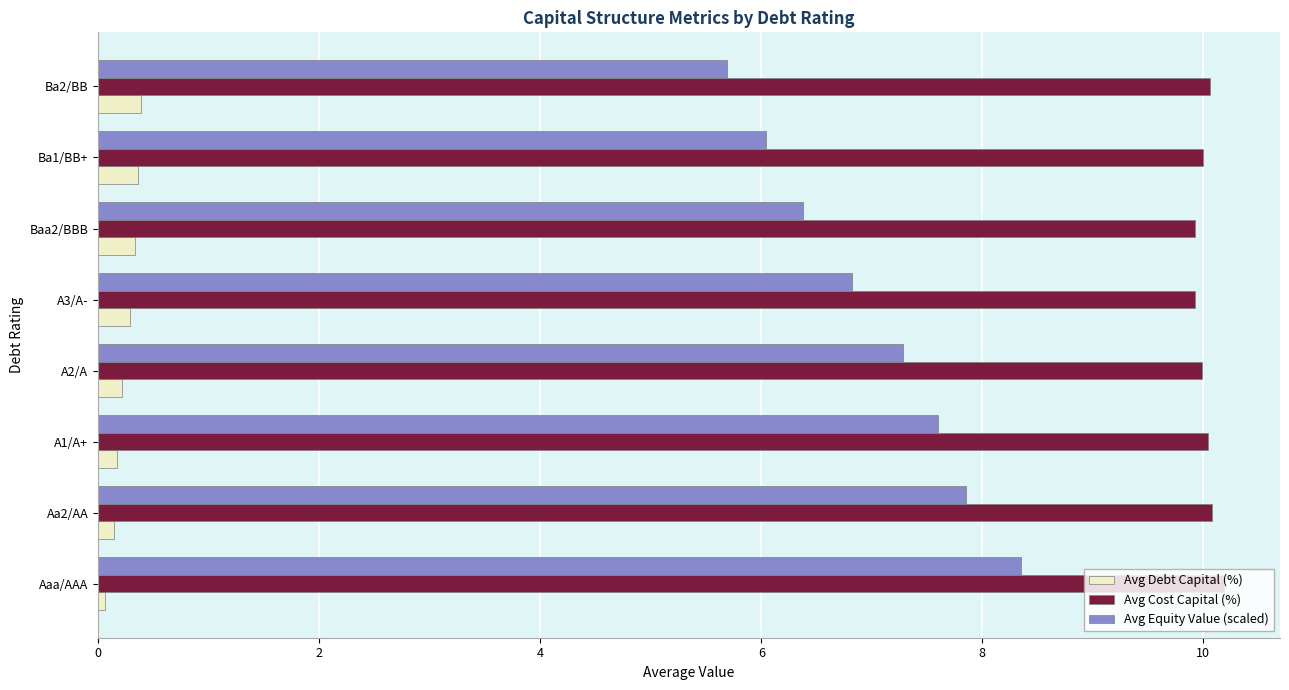

Which series has the largest total across all categories?

Avg Cost Capital (%)